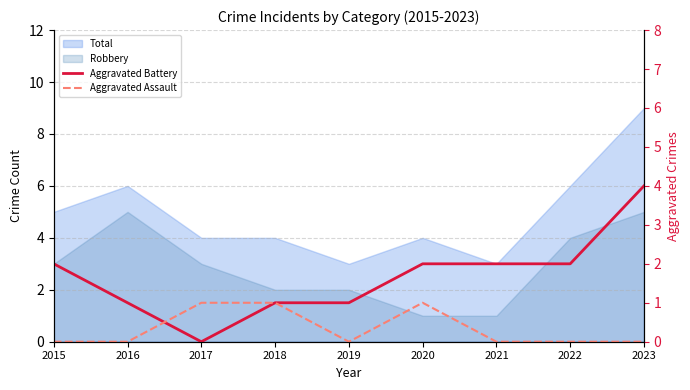

The value of Aggravated Battery at 2016 is 1. True or false?

True